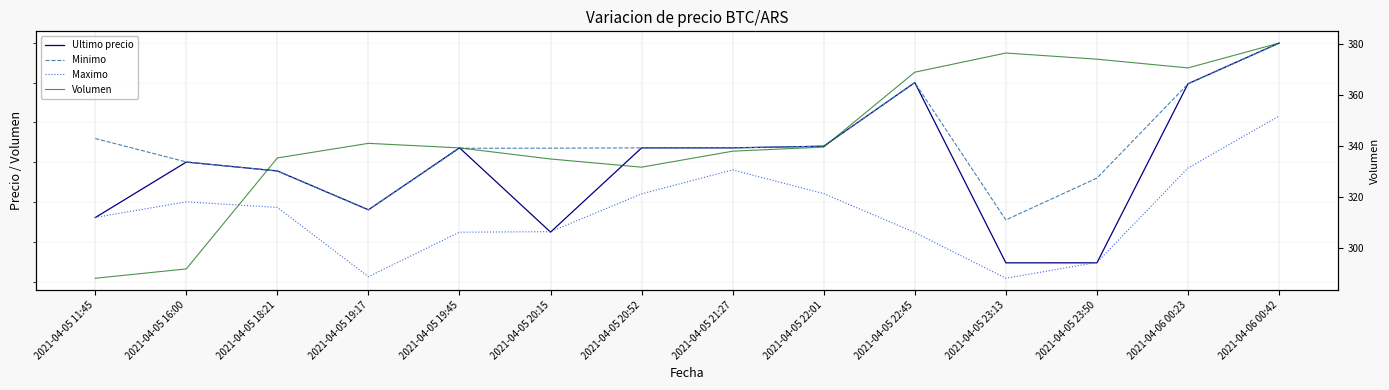

What position from the left is 2021-04-05 18:21?

3